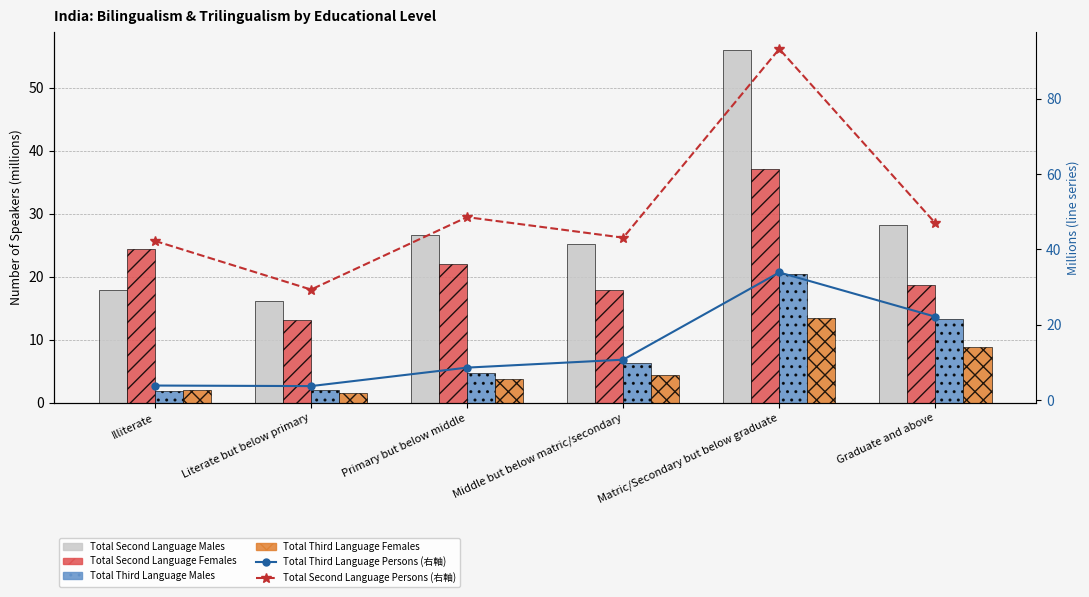

How many values in the Total Second Language Females series exceed 21?

3